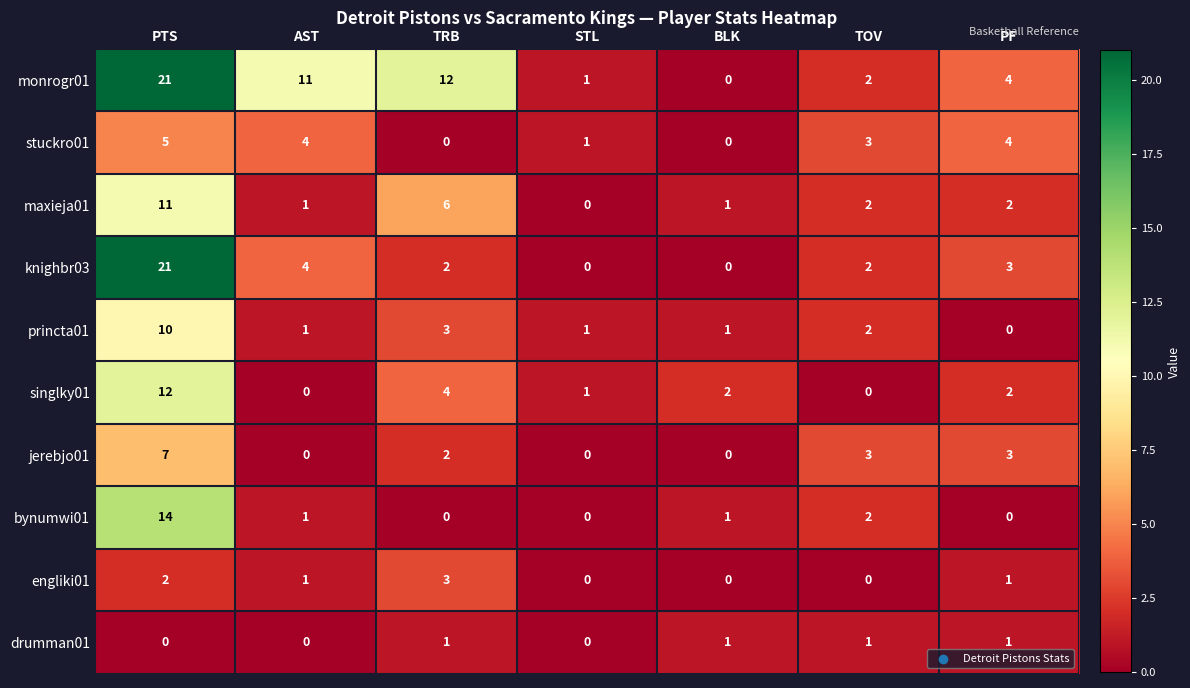

At which label does bynumwi01 reach its peak?

PTS